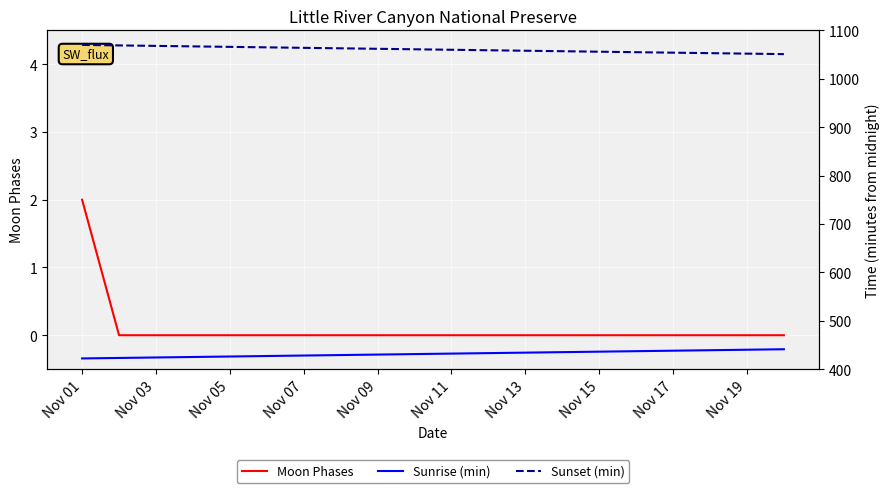

The Moon Phases series shows 0 at Nov 17. True or false?

True